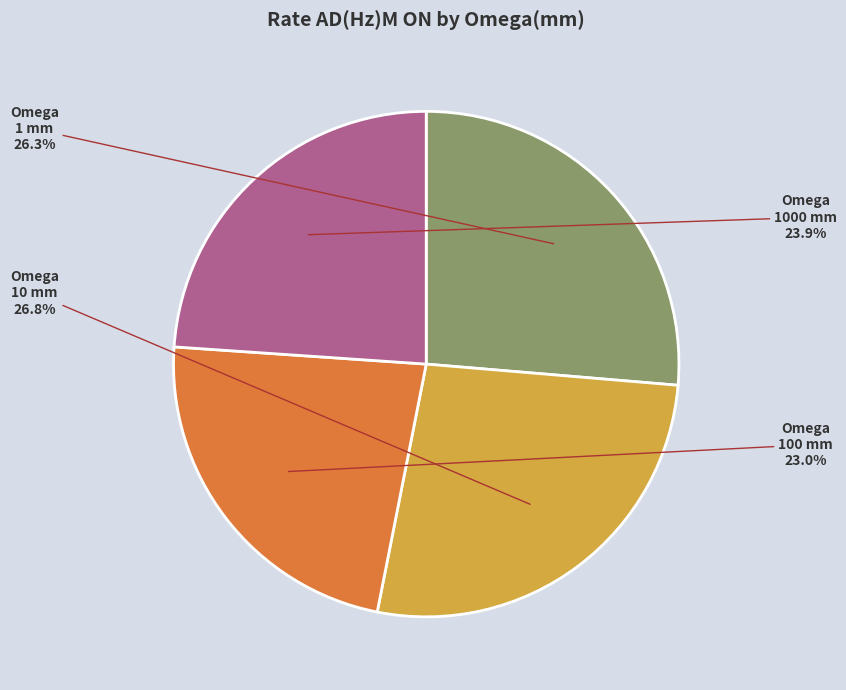

Does any single category account for the majority?

No